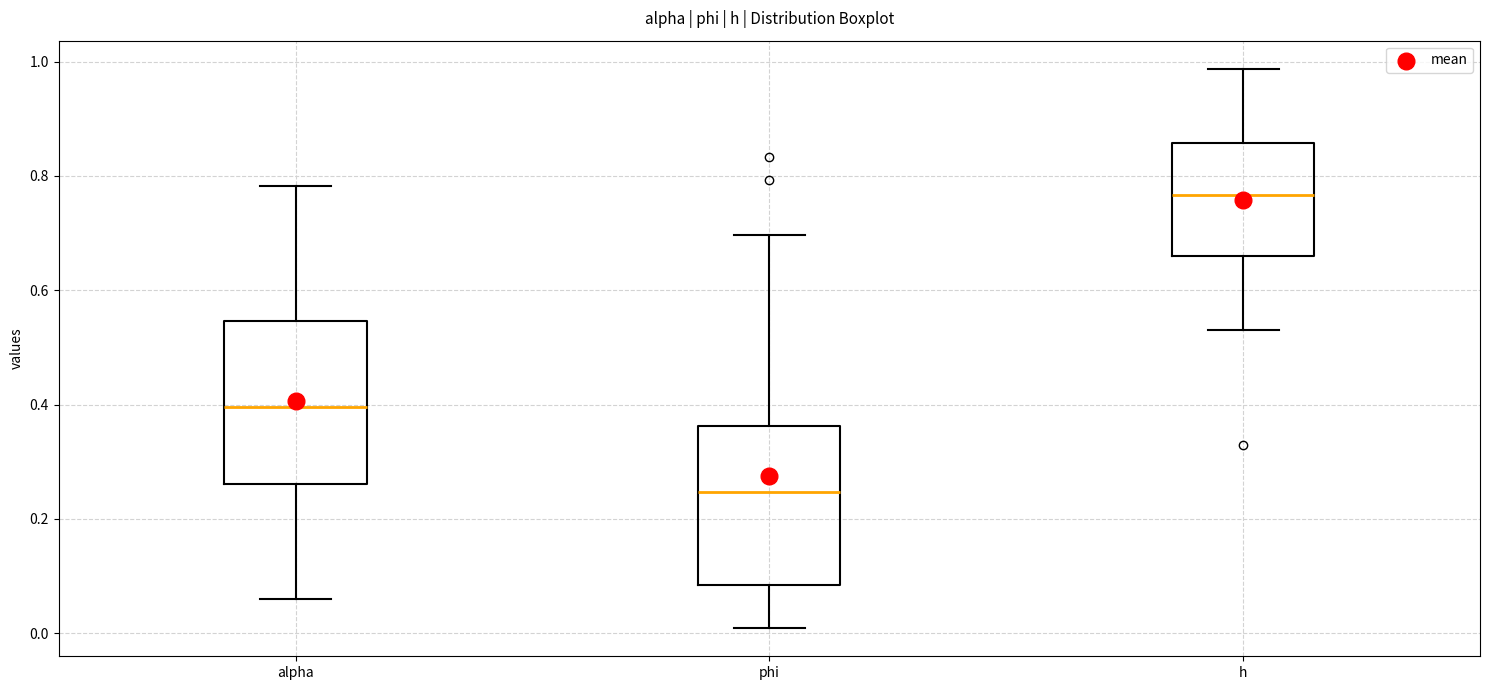

Reading left to right, transcribe this box plot: for each box, give where its median line is, the range the box spans, and where its two whiskers end, as read against the y-axis. The values are not printed on the chart, so give them approximately, as read against the axis.

alpha: median 0.40, box 0.26 to 0.54, whiskers 0.06 to 0.78
phi: median 0.24, box 0.08 to 0.36, whiskers 0.00 to 0.70
h: median 0.76, box 0.66 to 0.86, whiskers 0.54 to 0.98